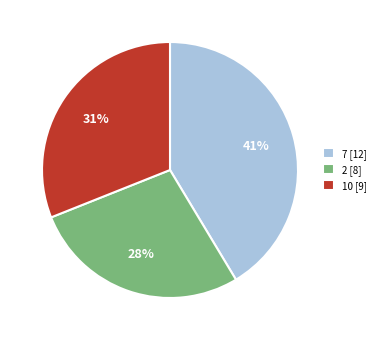

Is there any slice that represents more than half of the pie?

No